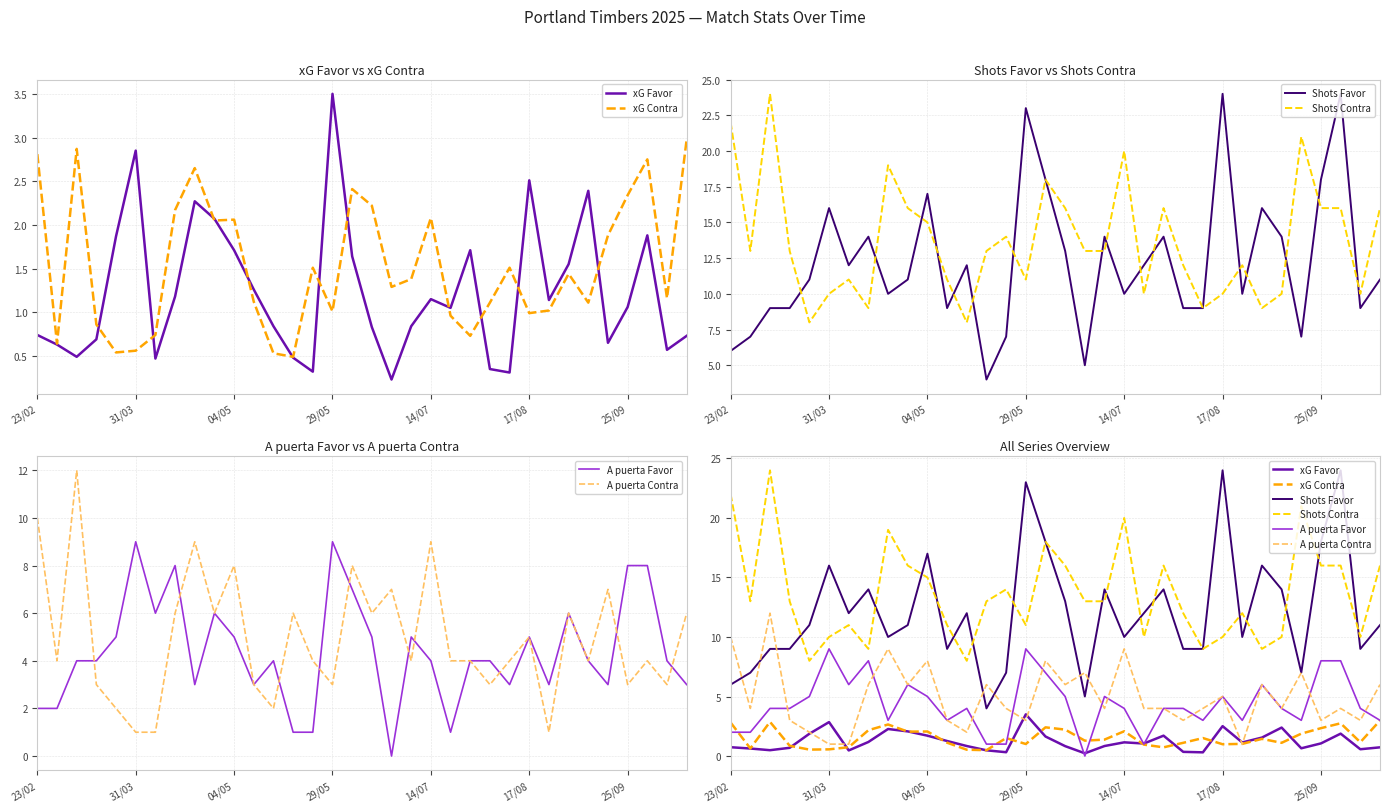

At how many categories does at least one series exceed 8?

34